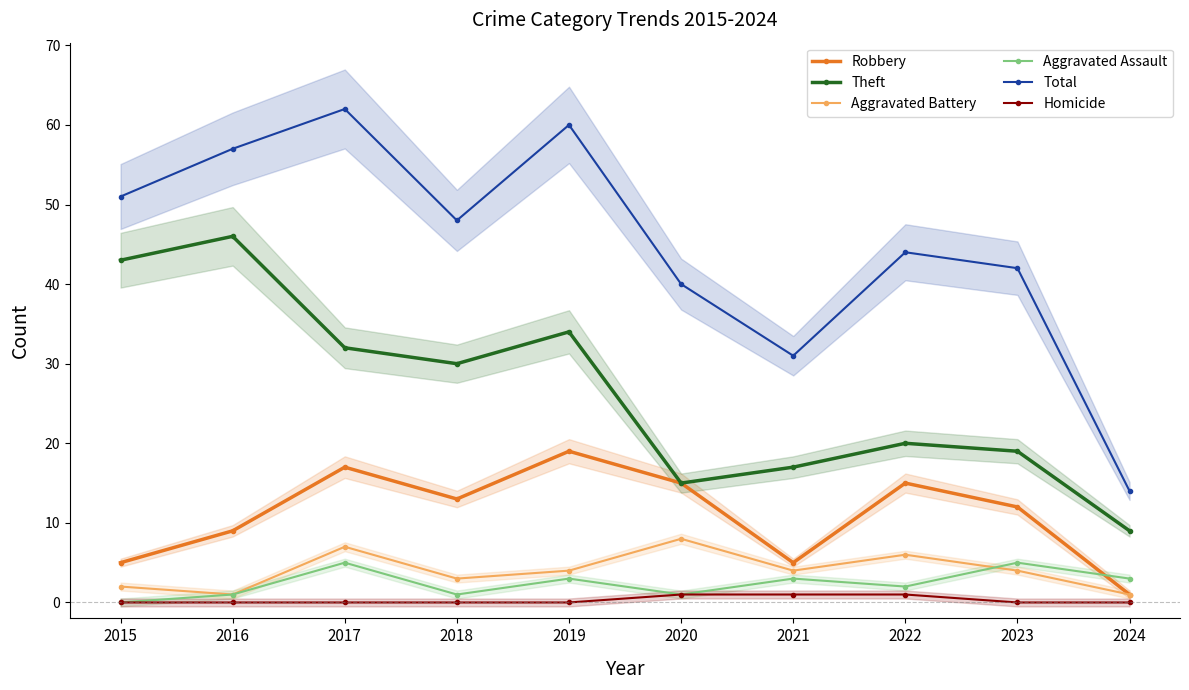

How many positive values does the Aggravated Assault series have?

9